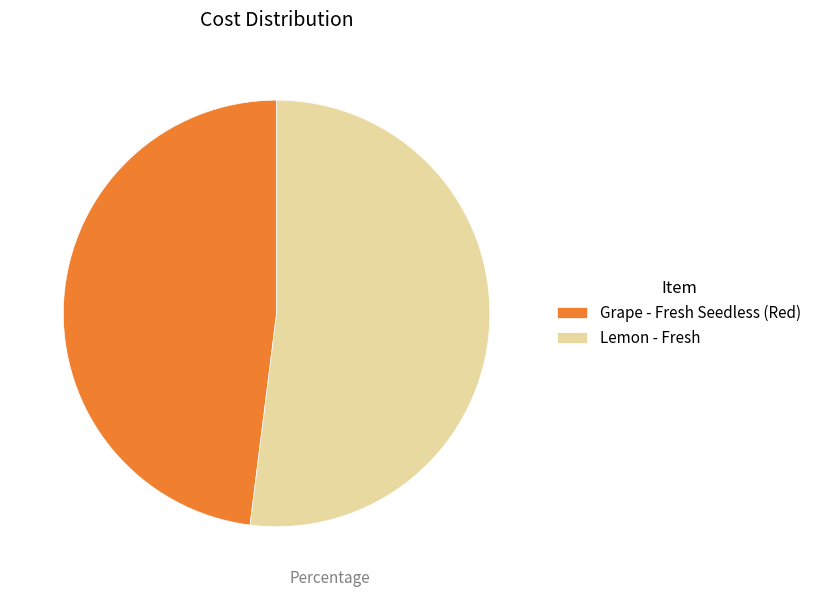

Which category has the biggest portion of the pie?

Lemon - Fresh